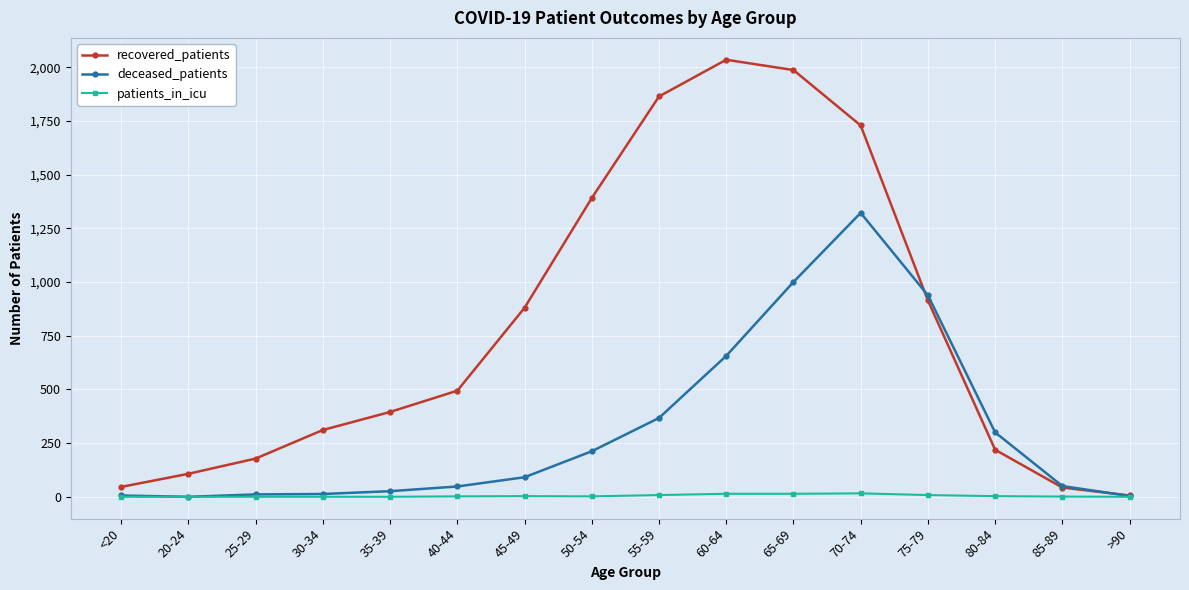

What is the highest value of the deceased_patients series?

1322